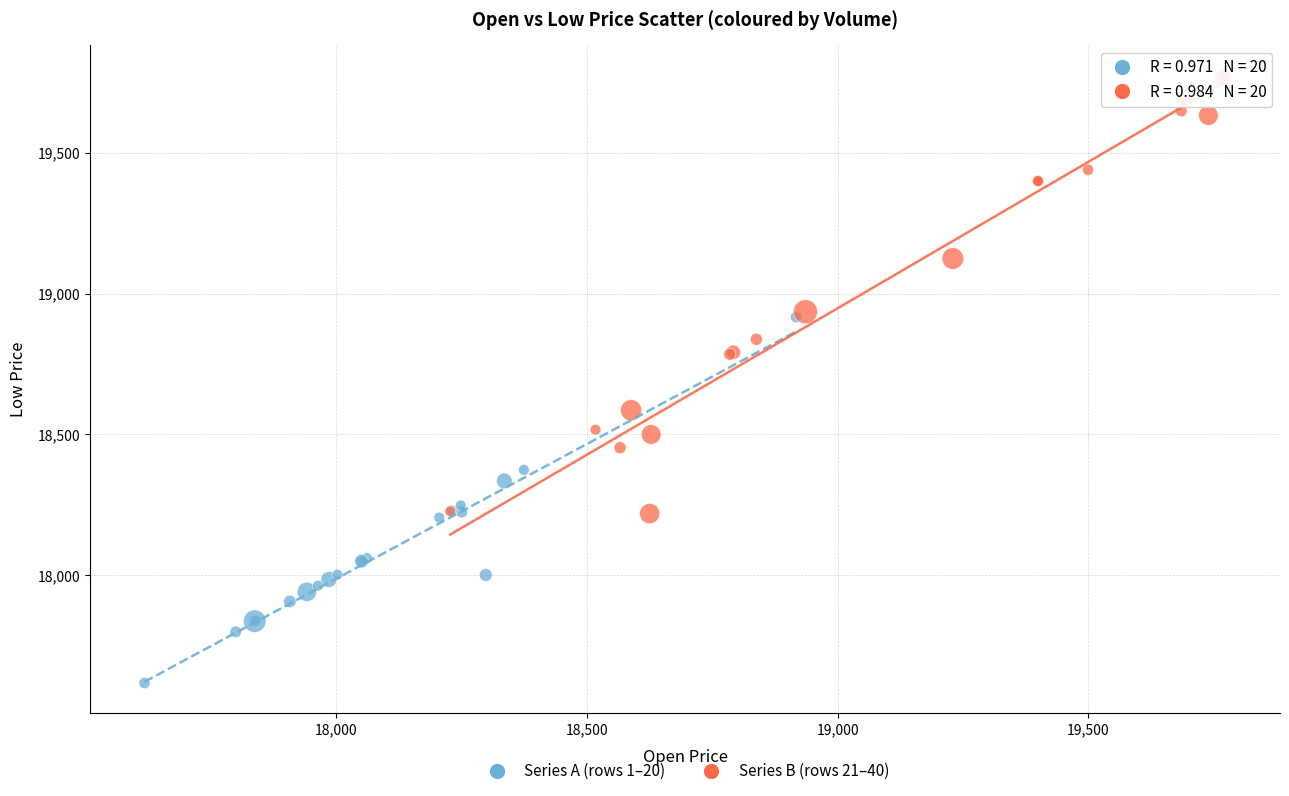

What are all the series names shown in the legend?

Series A (rows 1–20), Series B (rows 21–40)